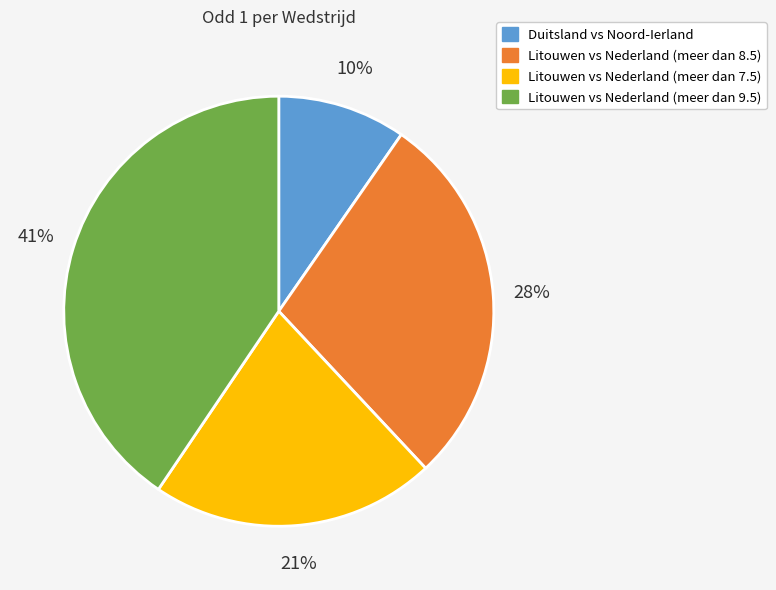

Does any single category account for the majority?

No